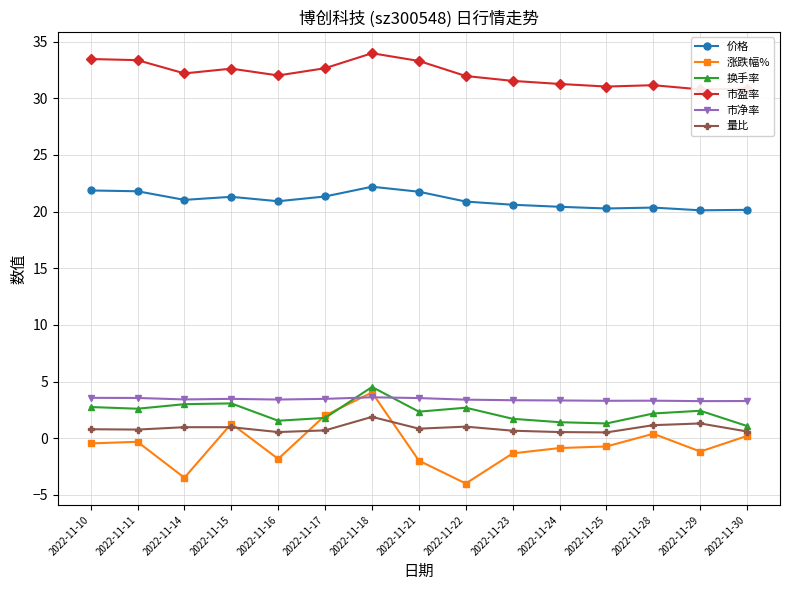

At how many categories does at least one series exceed 7?

15